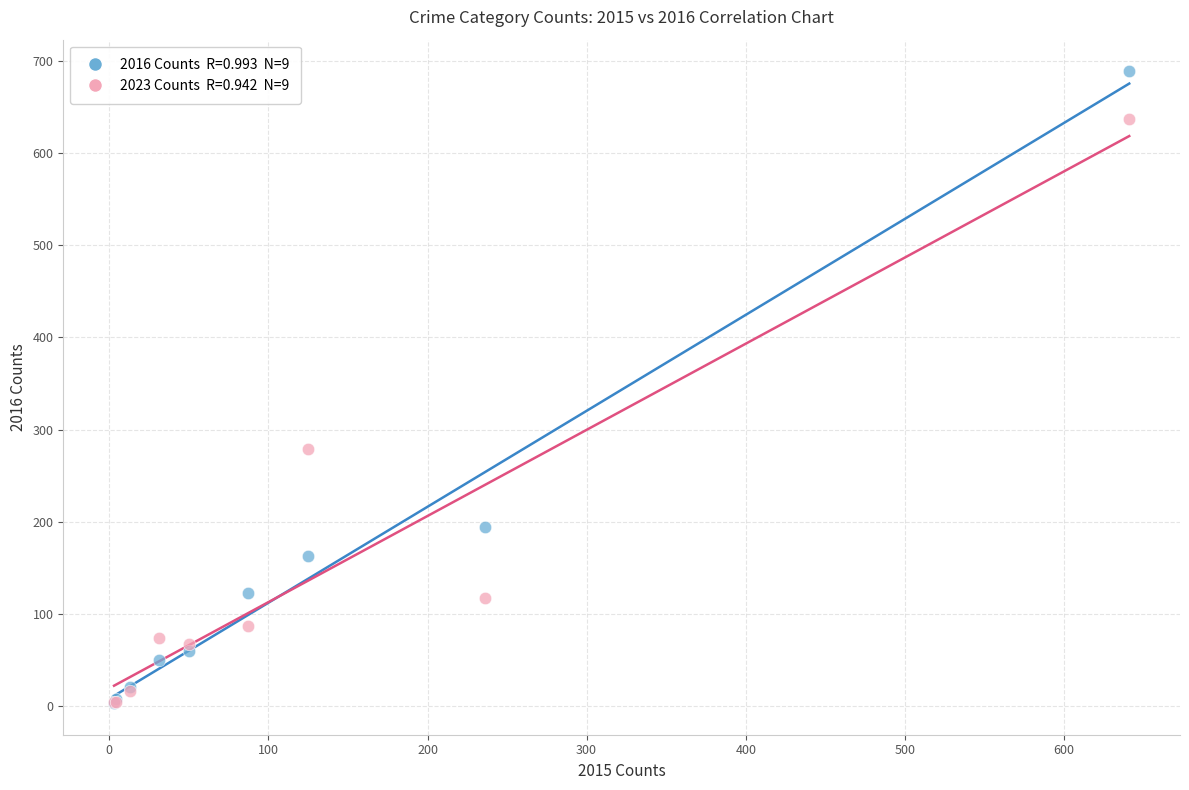

Across all series, what Y value is closest to 346?

279